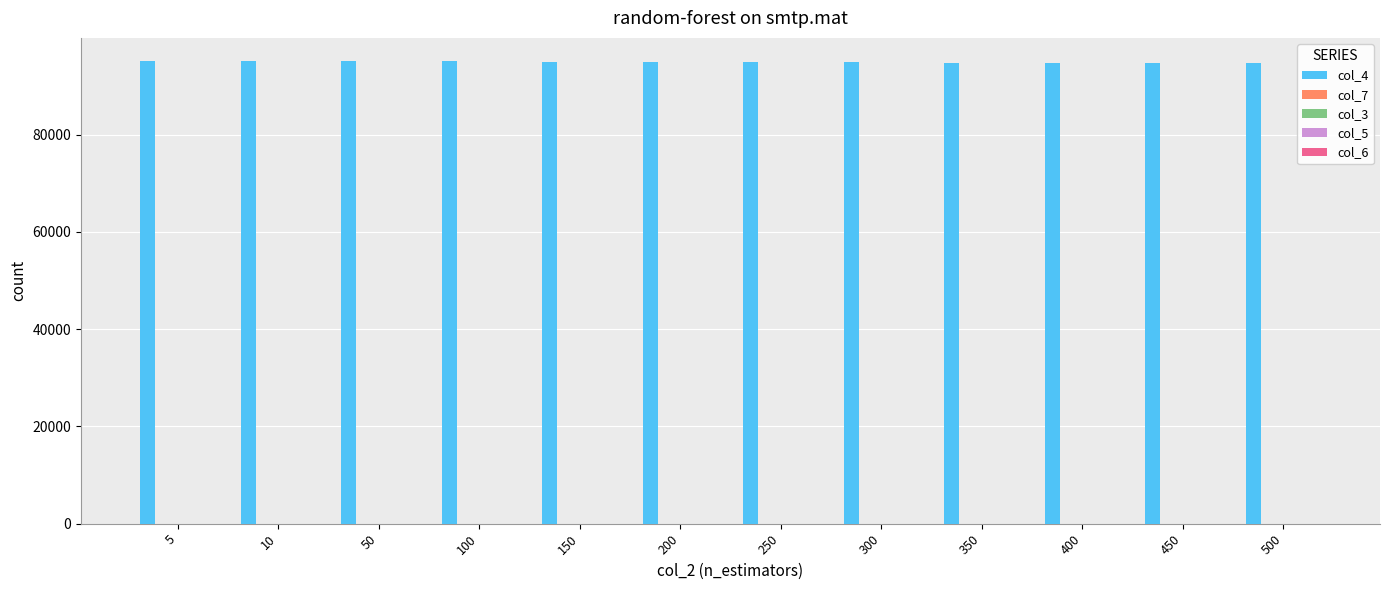

Rank the series by their maximum value, from highest to lowest.

col_4, col_6, col_7, col_3, col_5